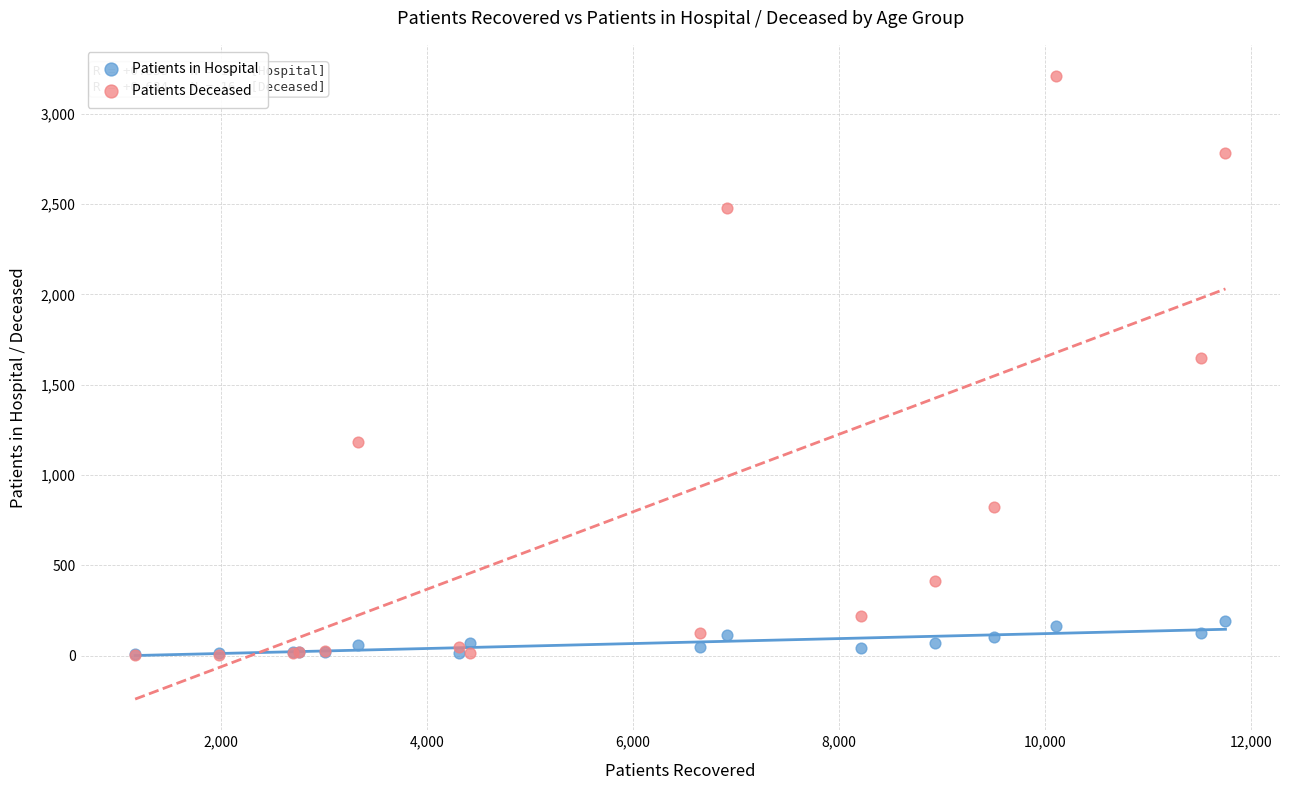

What are all the series names shown in the legend?

Patients in Hospital, Patients Deceased